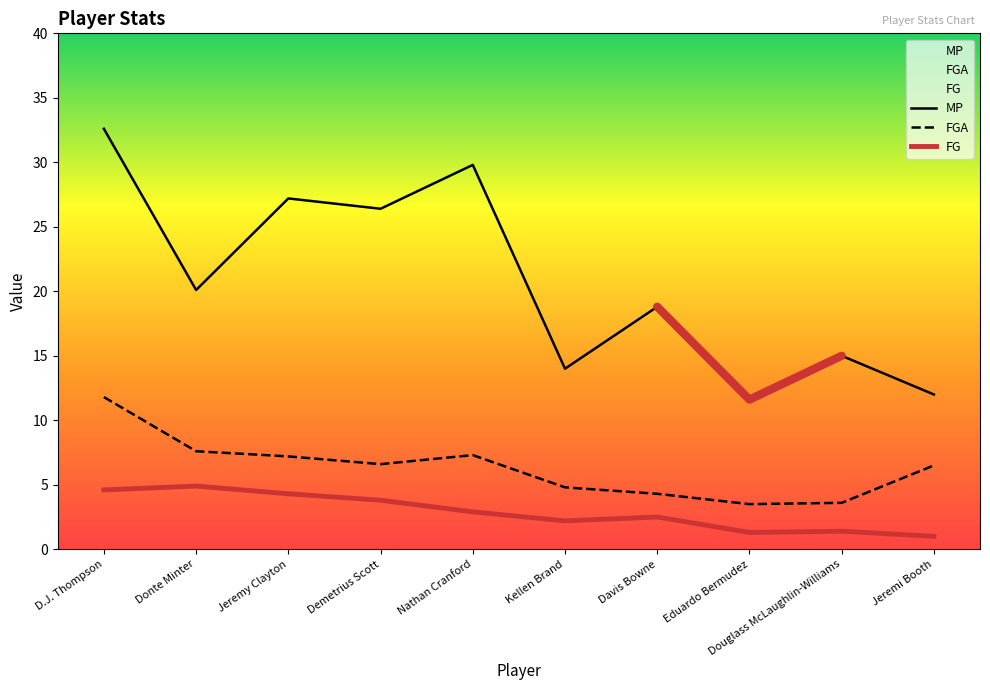

What is the label of the 8th point from the left?

Eduardo Bermudez